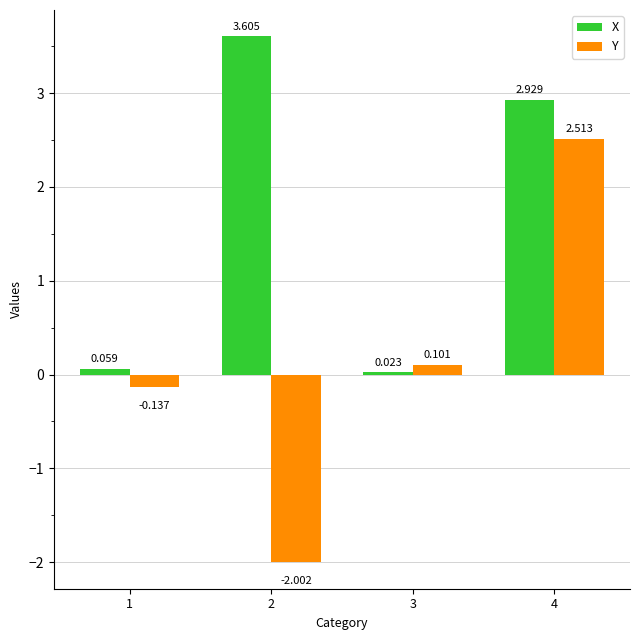

List the series in order of their overall mean, highest first.

X, Y